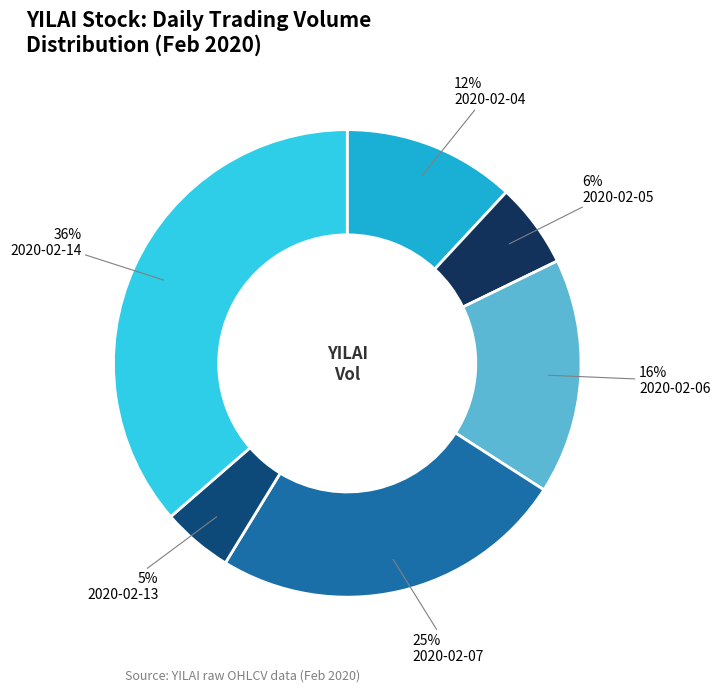

To the nearest percent, what is the difference between the largest and smallest slice percentages?

31%